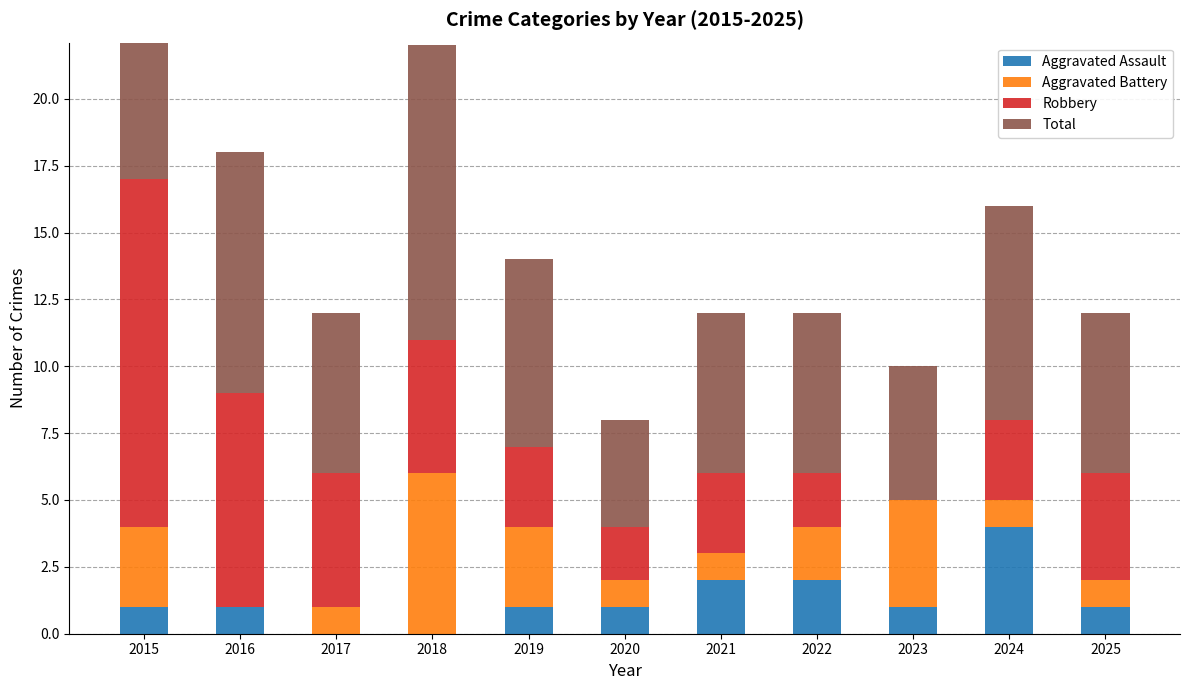

At which category does the chart reach its minimum across all series?

2017